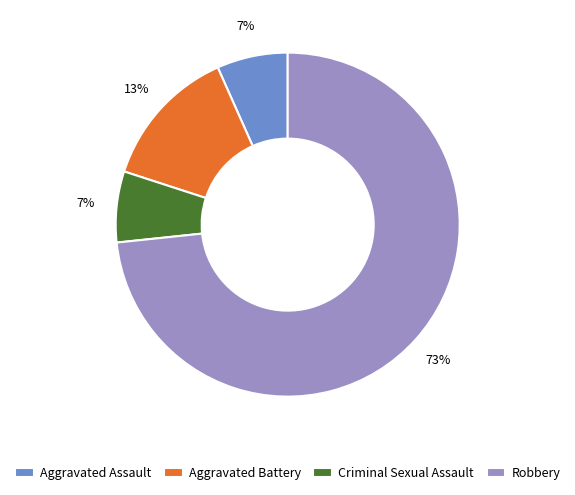

Which category accounts for the majority?

Robbery